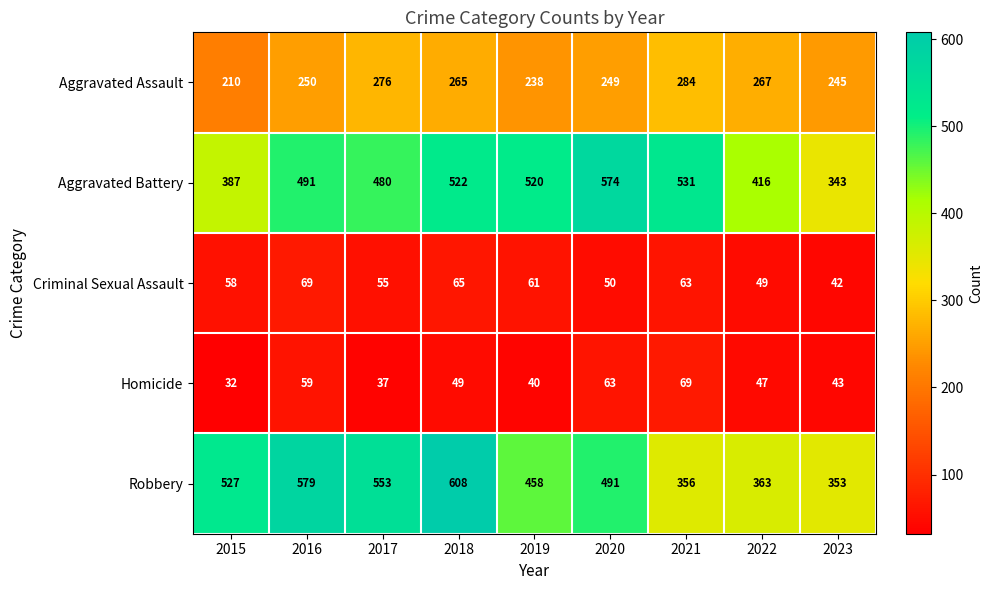

The Aggravated Battery series shows 113 at 2017. True or false?

False